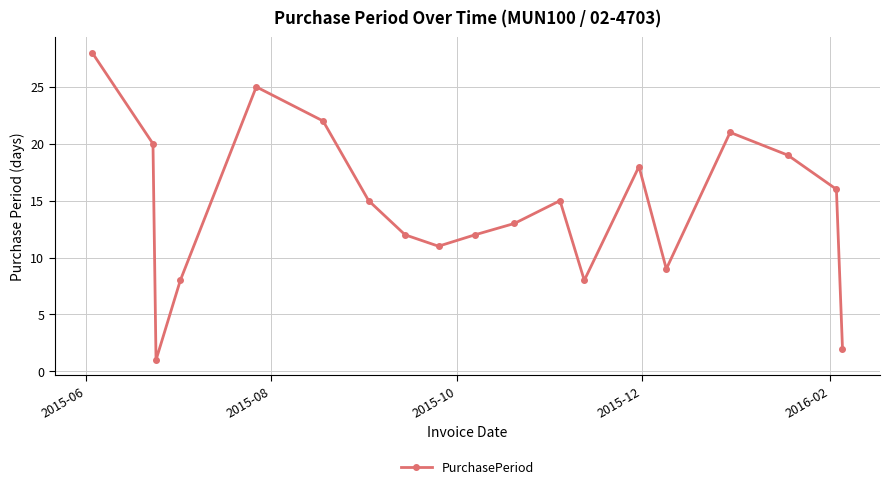

What is the maximum value shown in the chart?

28